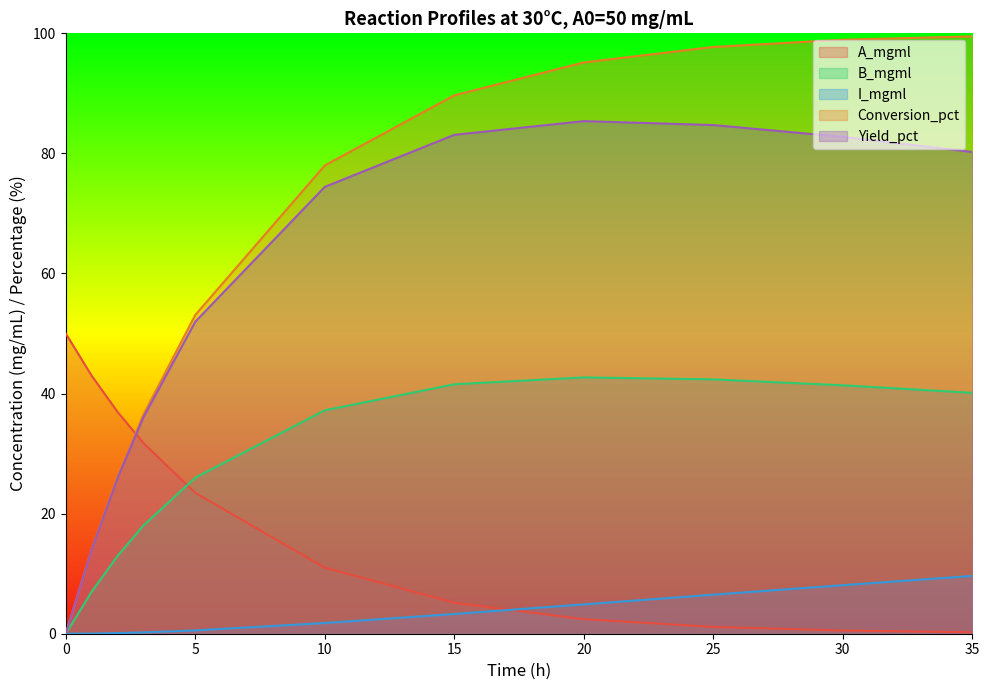

How many lines are shown in the chart?

5